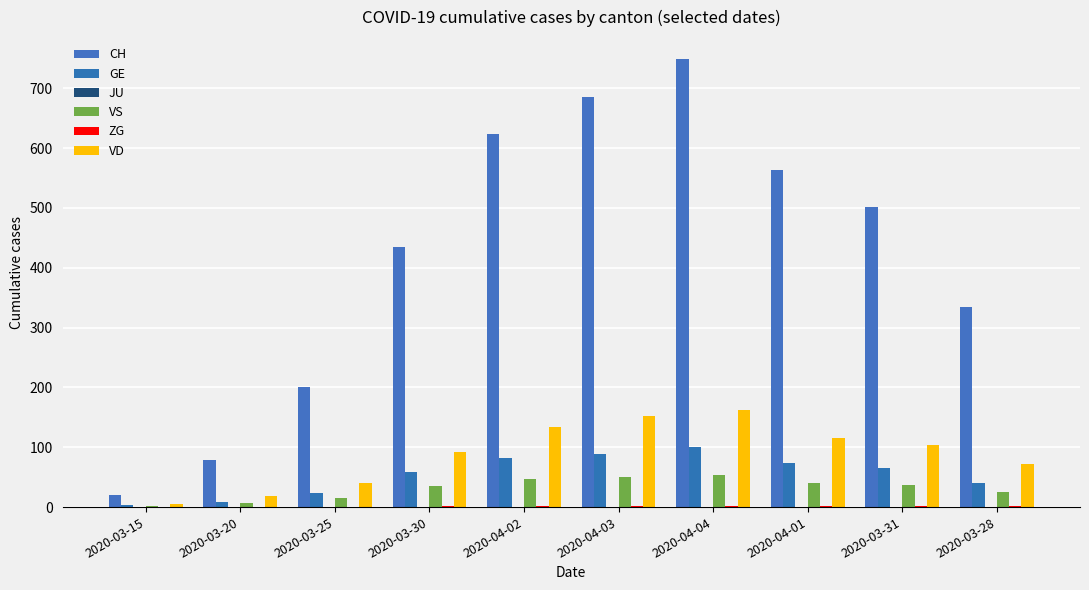

What is the sum of all VS values?

312